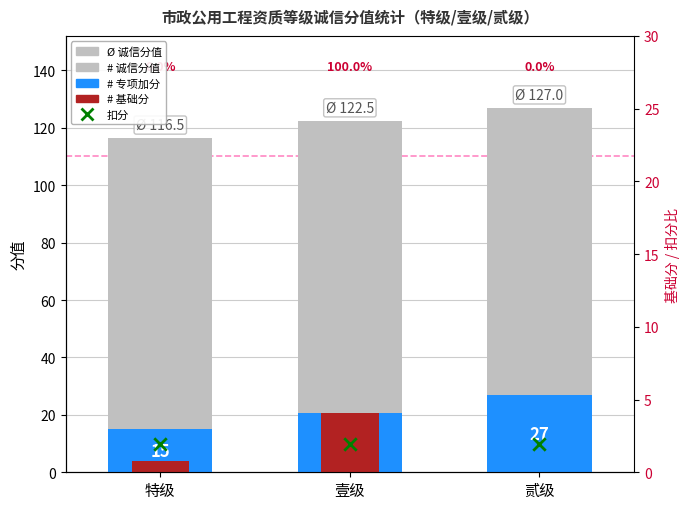

At how many categories does at least one series exceed 41?

3